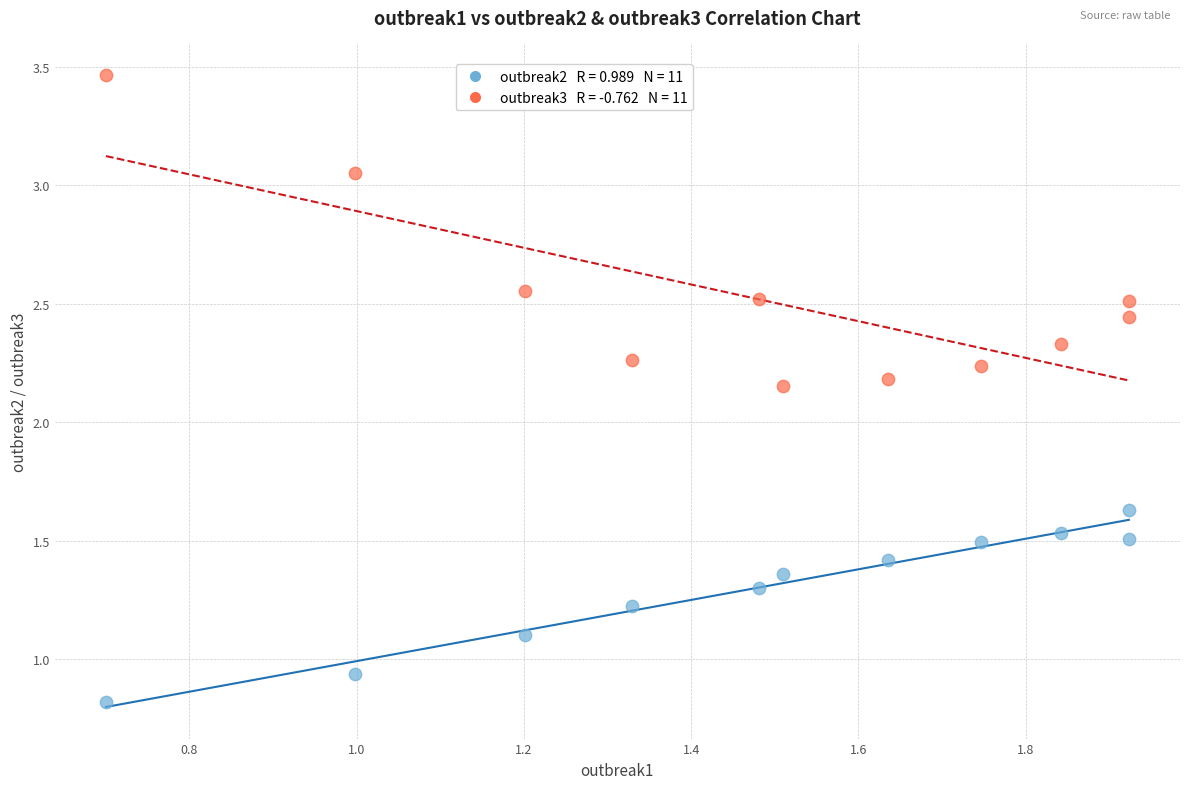

Across all data points, what is the range of X values (max minus min)?

1.2